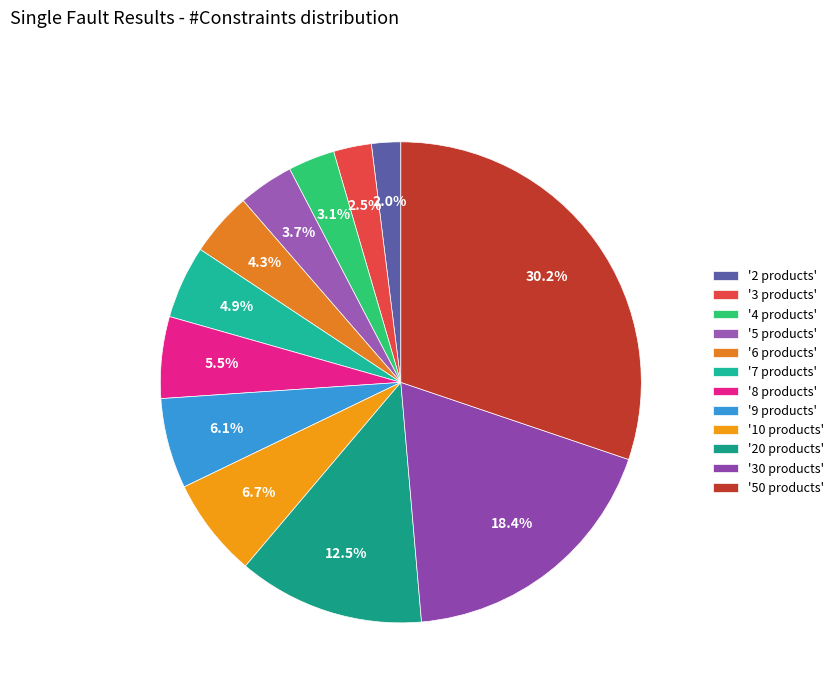

How many segments does this pie chart have?

12